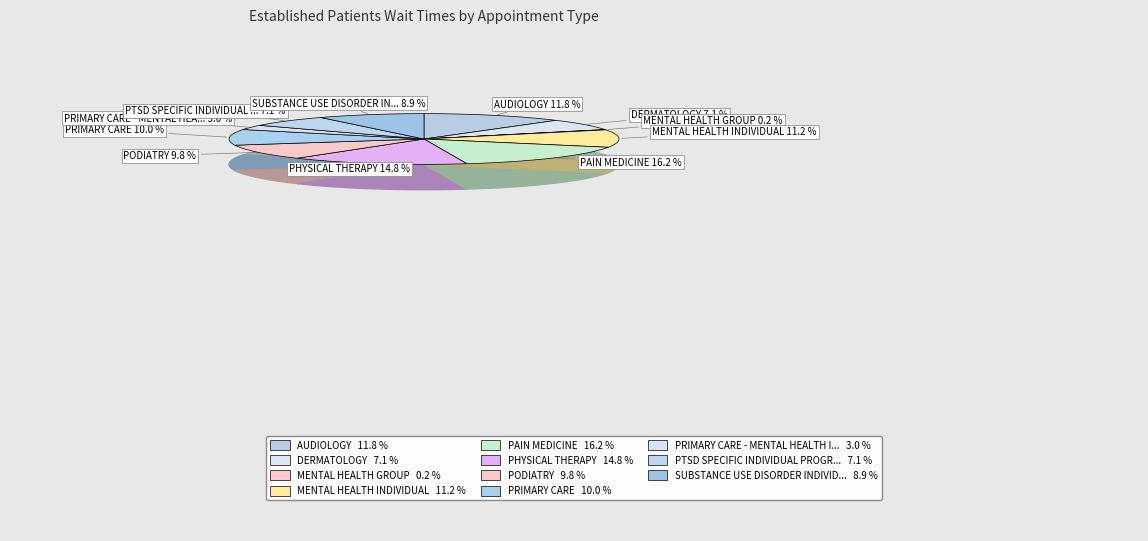

Is PAIN MEDICINE the majority of the pie?

No